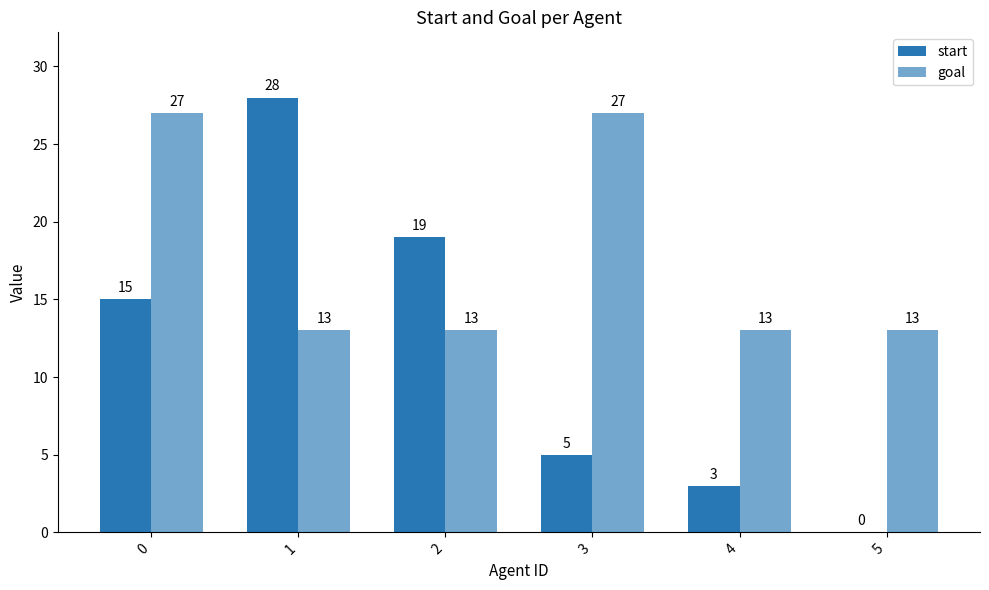

How many groups of bars are there?

6